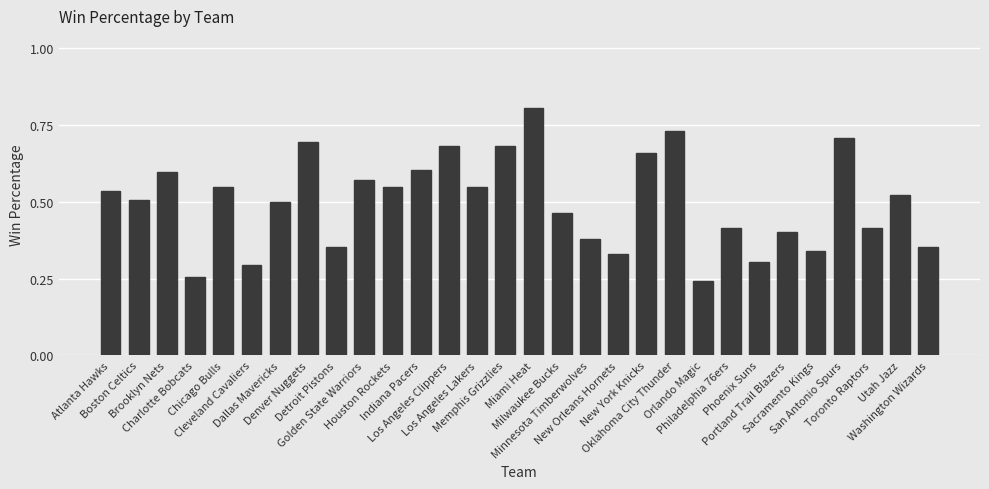

Which has a higher value, Brooklyn Nets or Golden State Warriors?

Brooklyn Nets